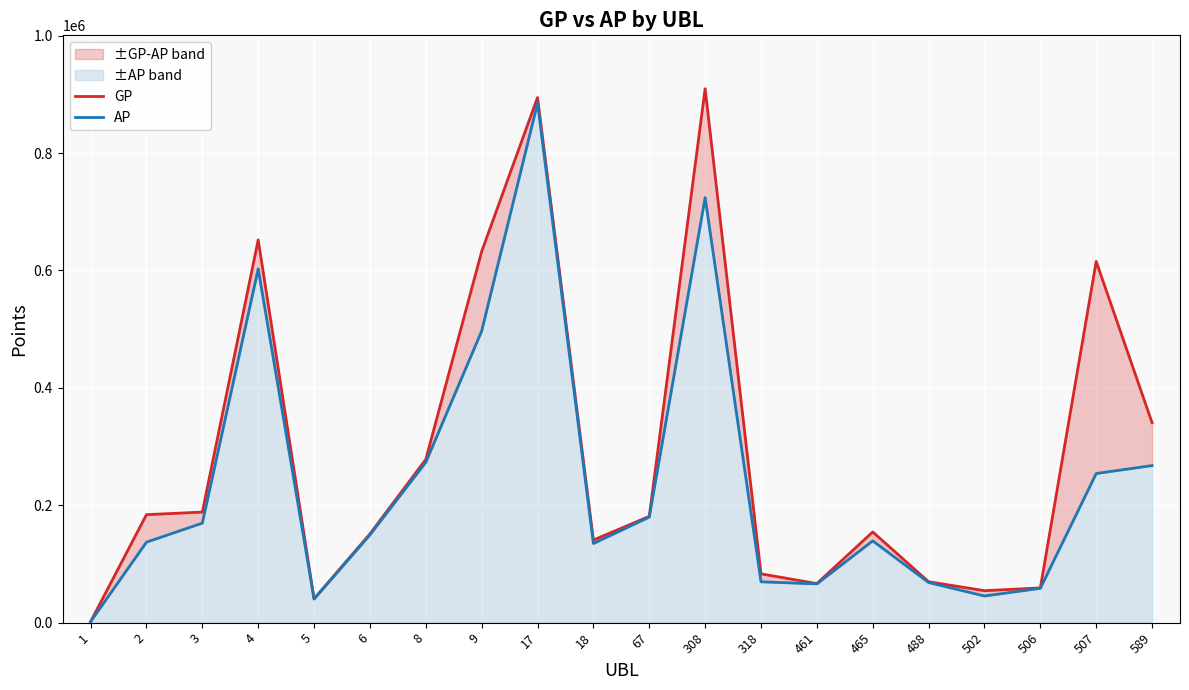

Is the value of AP at 502 greater than the value of GP at 9?

No